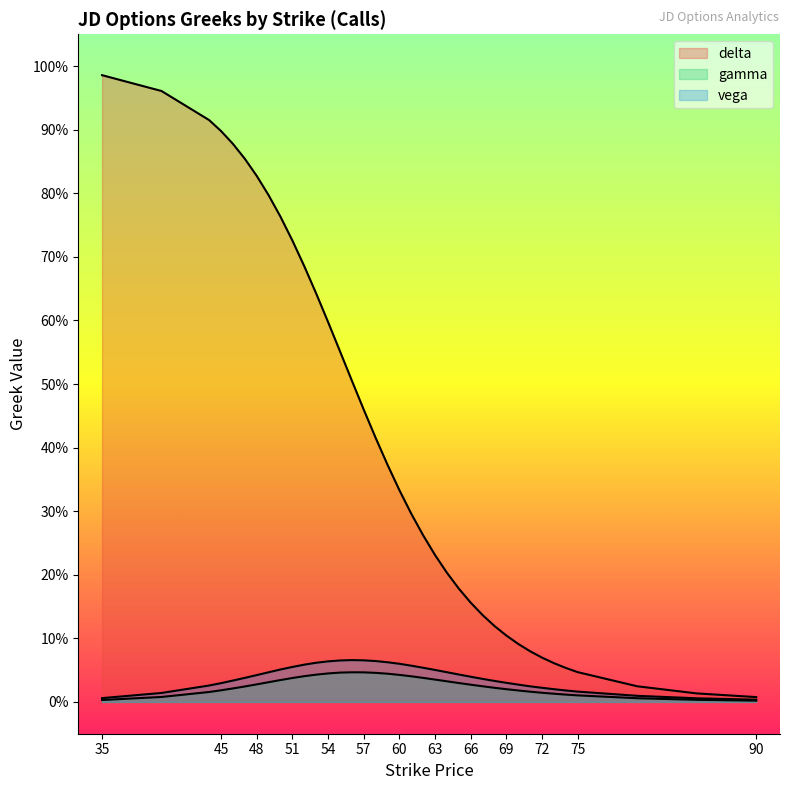

What is the maximum value shown in the chart?

1.0